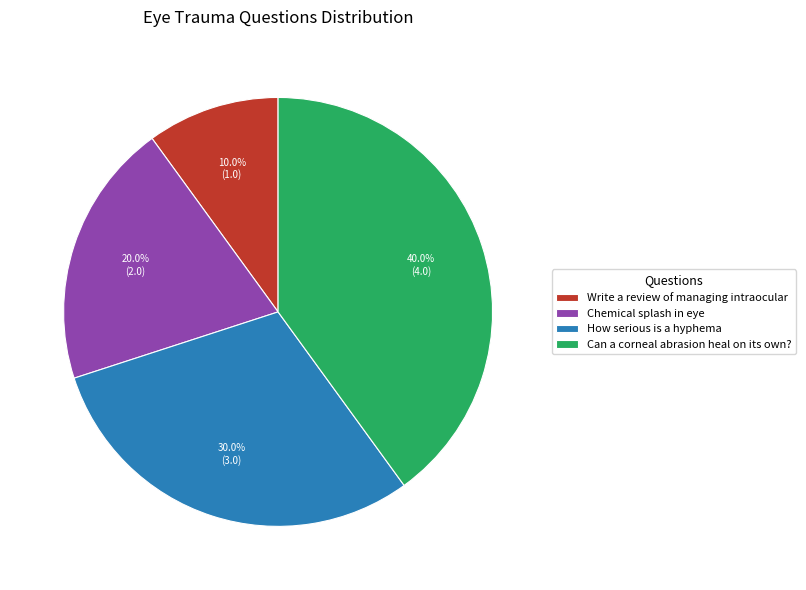

What is the ratio of the value at Can a corneal abrasion heal on its own? to the value at Write a review of managing intraocular?

4.0